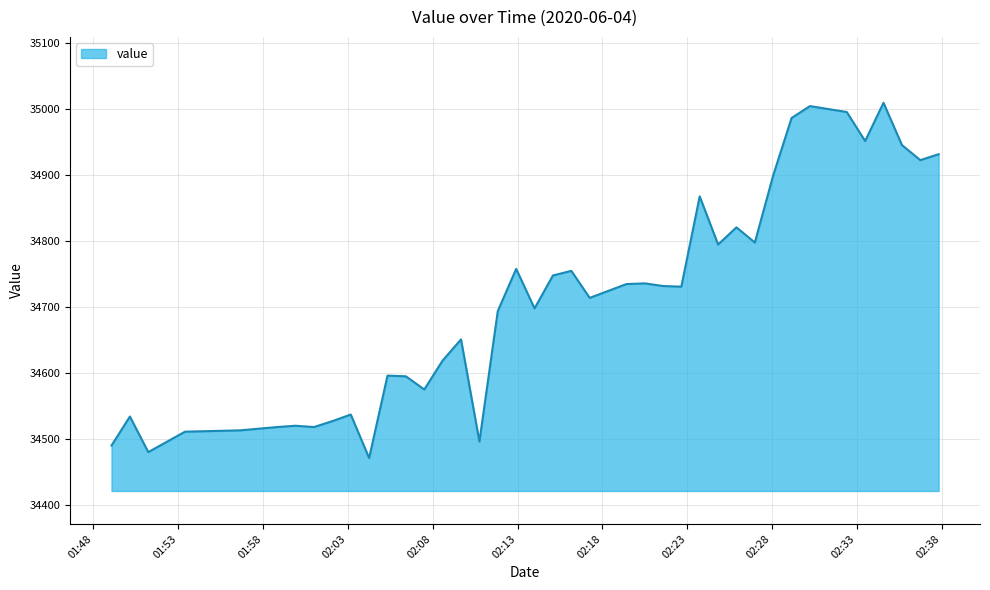

What is the minimum value shown in the chart?

34471